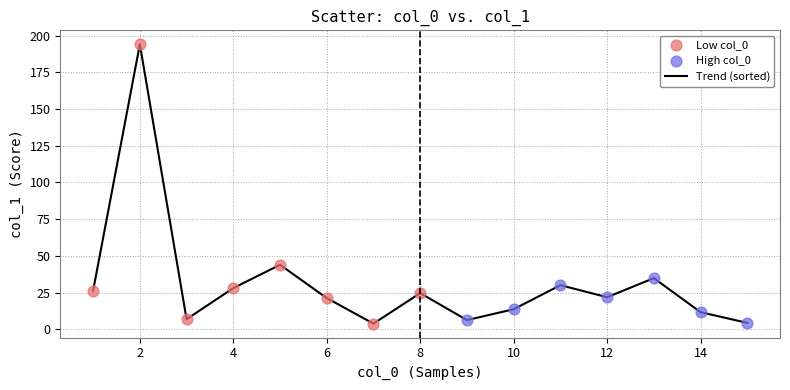

What is the maximum value shown in the chart?

194.2